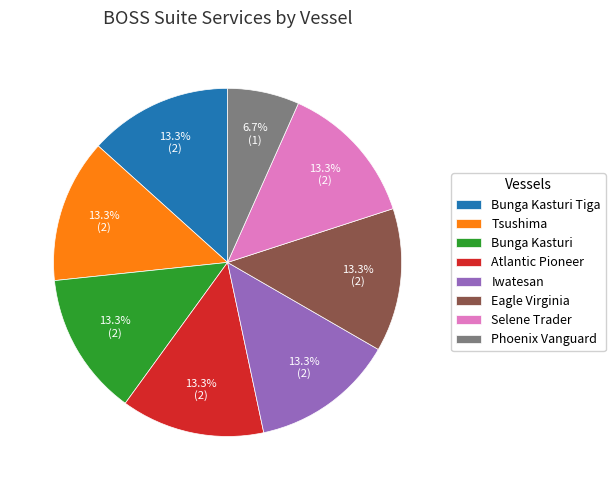

What is the smallest slice in the pie chart?

Phoenix Vanguard